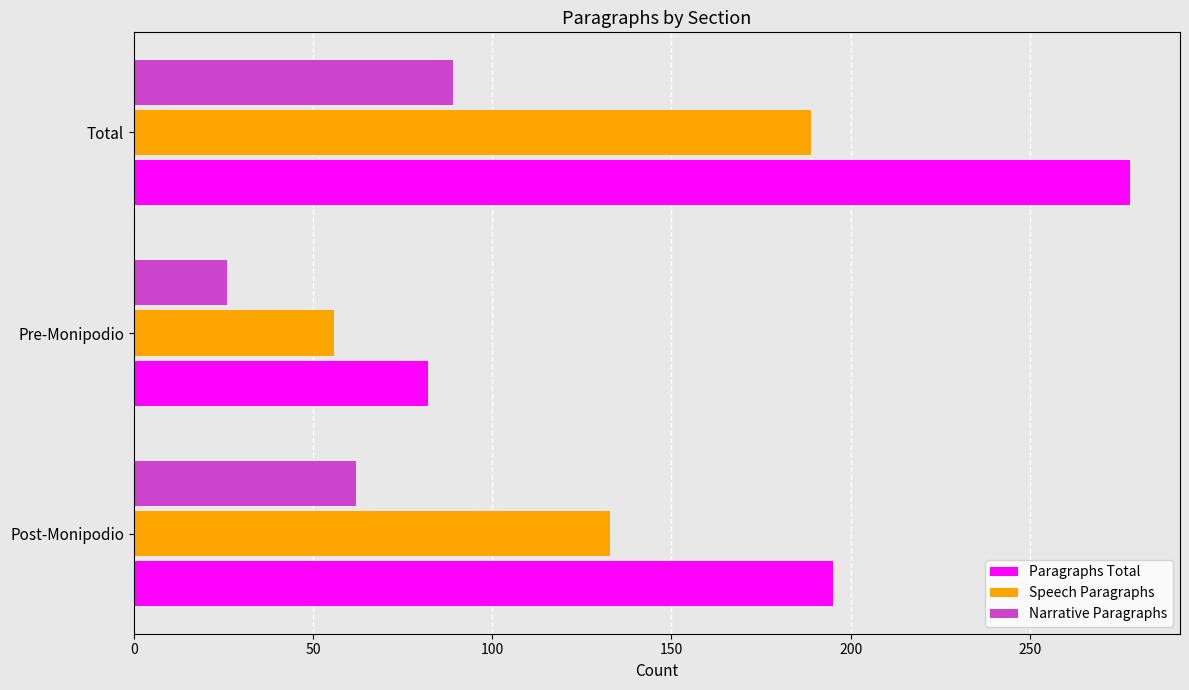

What is the total value across all series at Post-Monipodio?

390